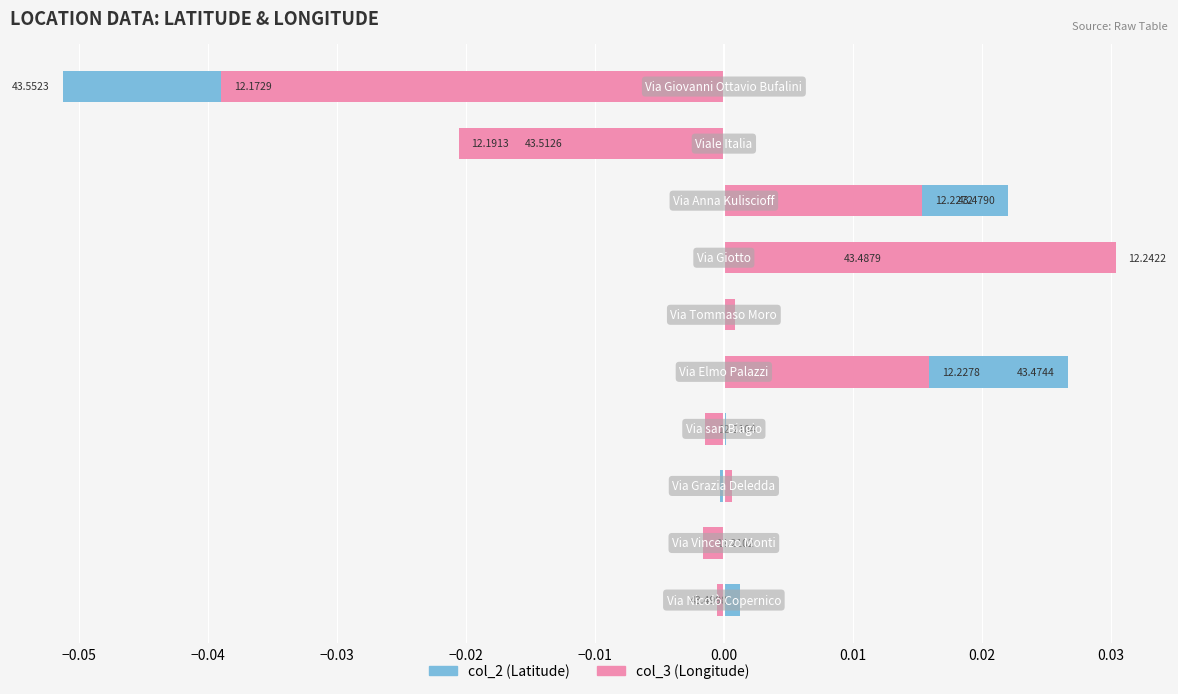

Rank the series by their maximum value, from lowest to highest.

col_2 (Latitude), col_3 (Longitude)